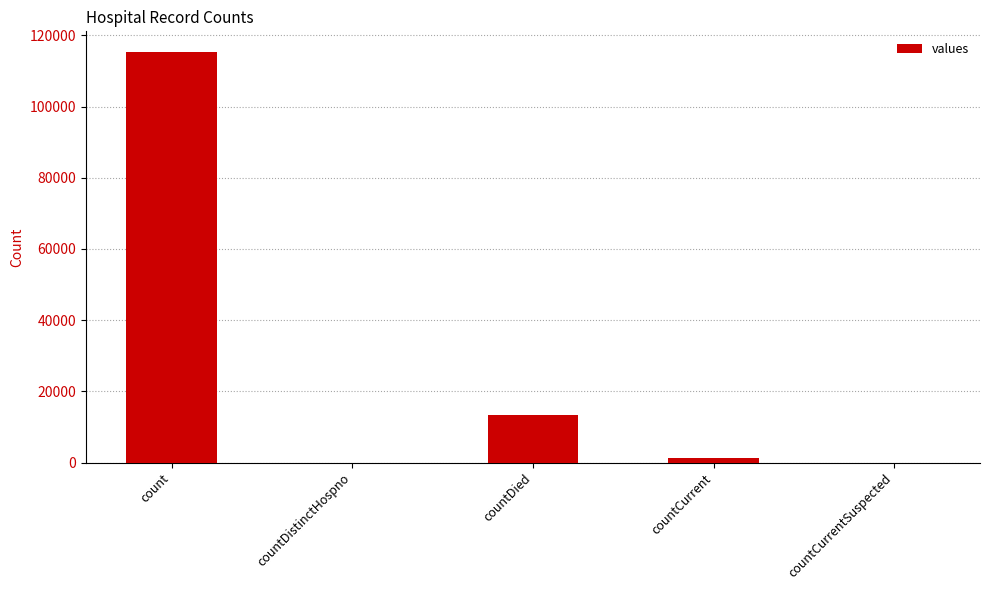

Is it true that the value at countCurrentSuspected is -70979?

False